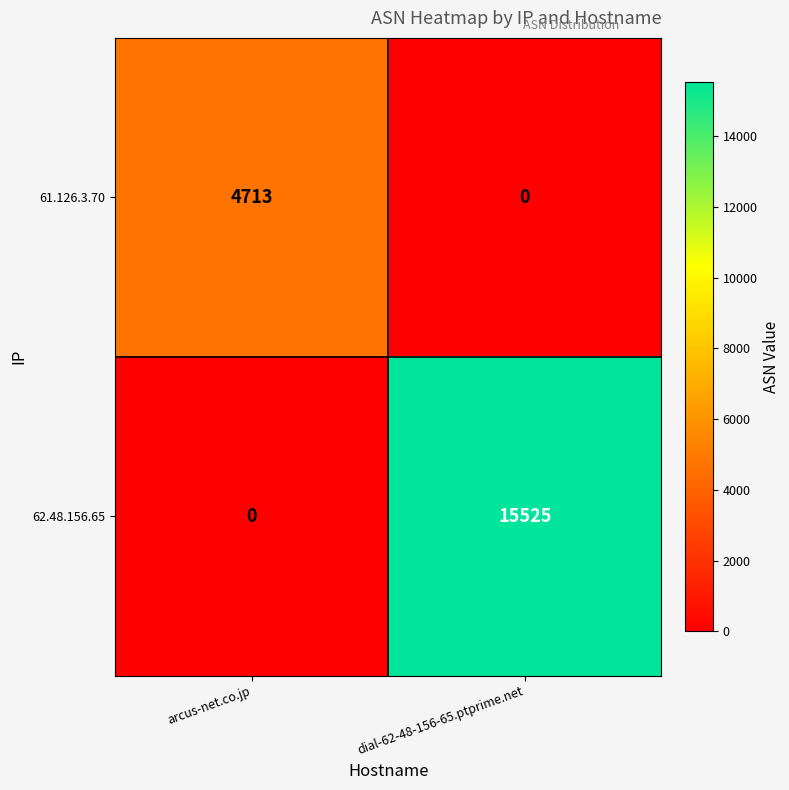

True or false: 61.126.3.70 has a value of 4713 at arcus-net.co.jp.

True